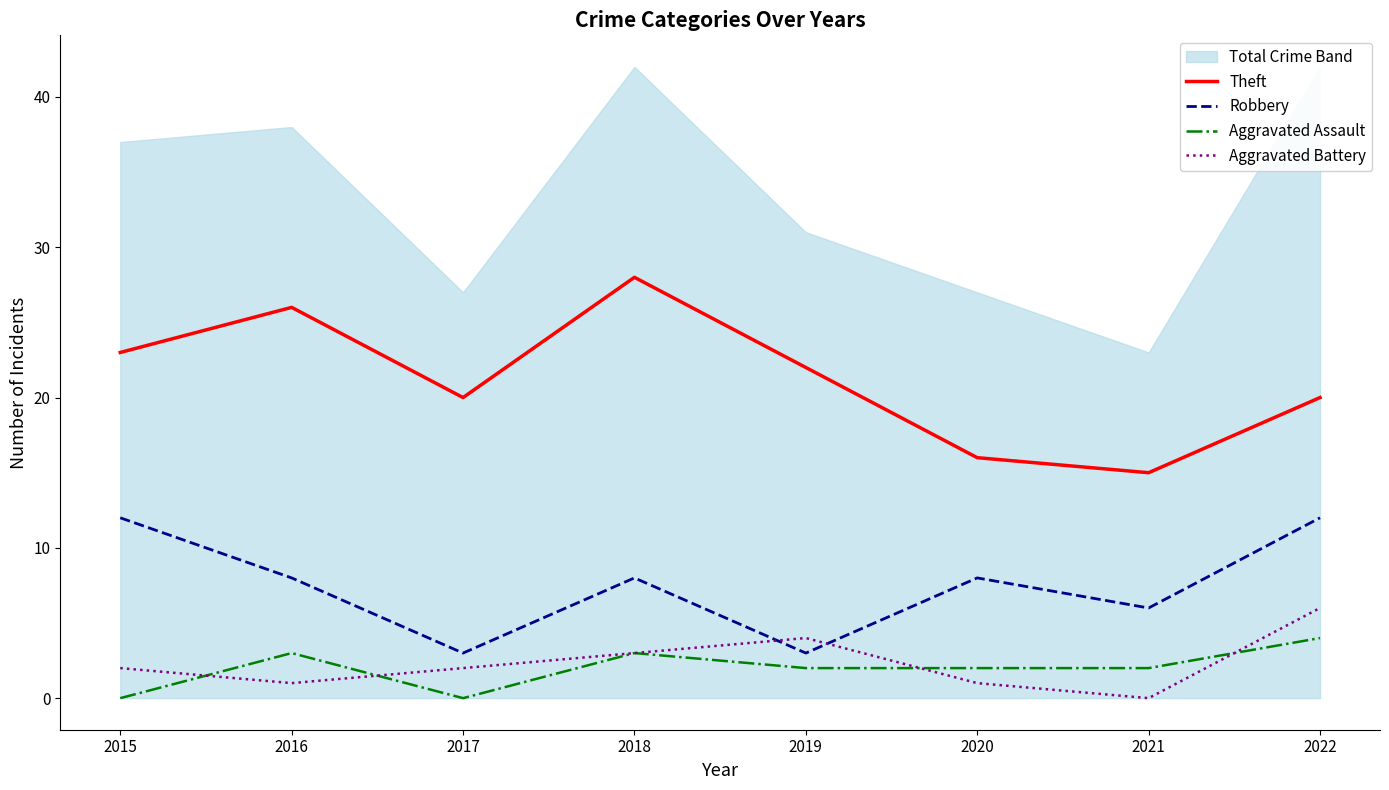

True or false: Theft and Aggravated Battery cross at least once.

False